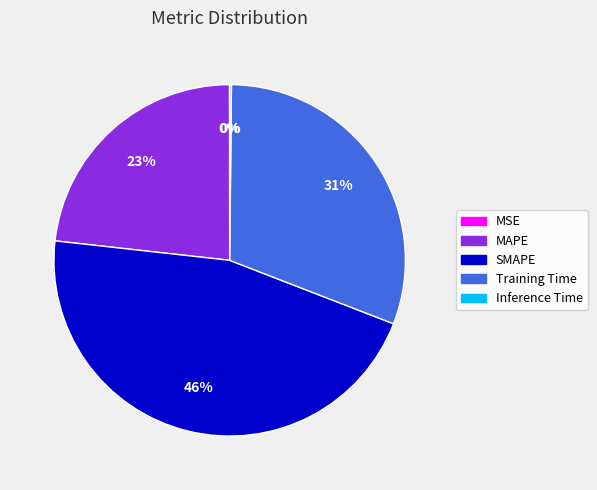

Count the number of slices in the pie.

5